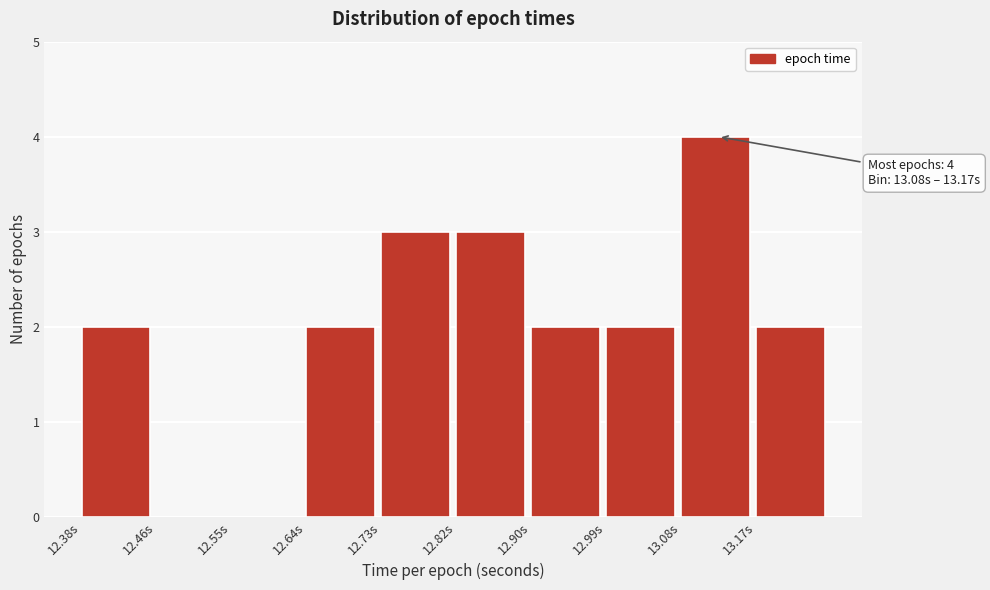

Over which range of the x-axis is the bar tallest?

13.08 to 13.17